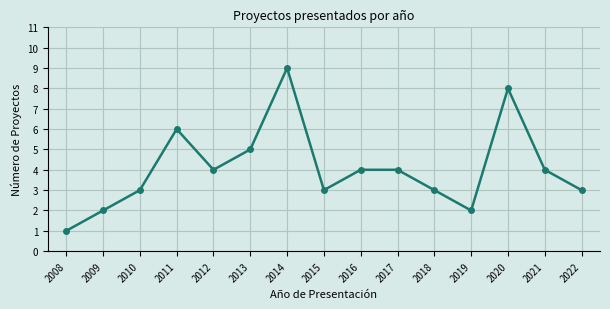

What is the maximum value shown in the chart?

9